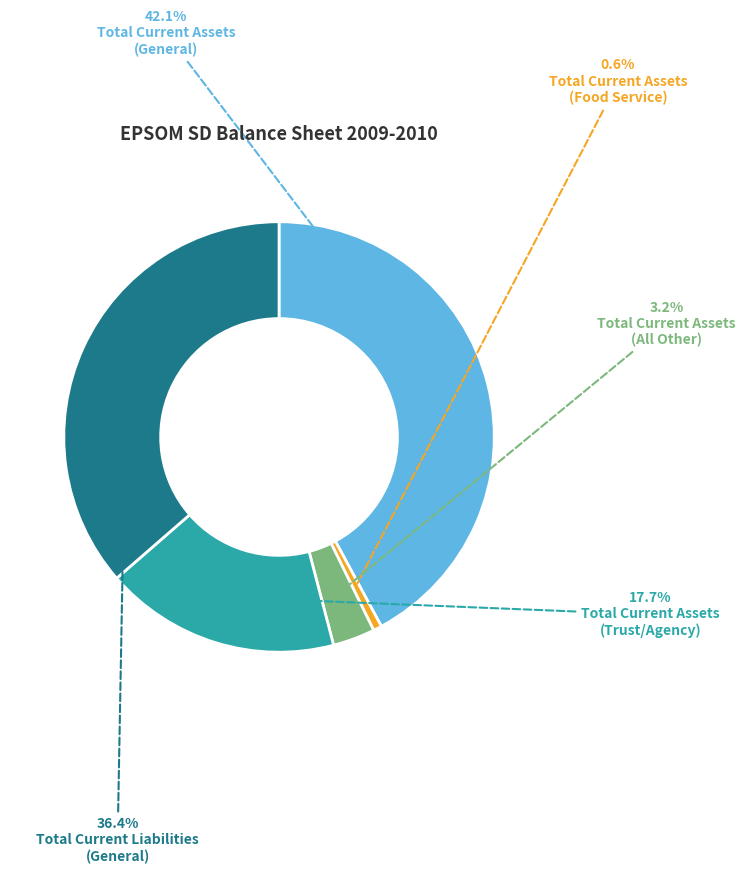

Is there any slice that represents more than half of the pie?

No